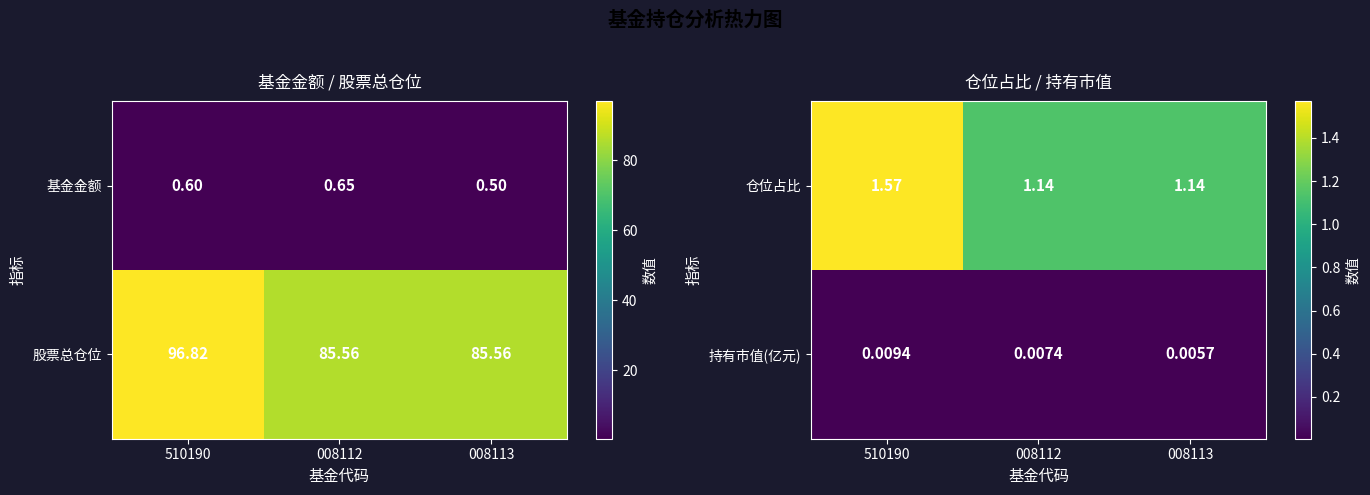

What is the sum of the 仓位占比 values at 008113 and 510190?

2.7